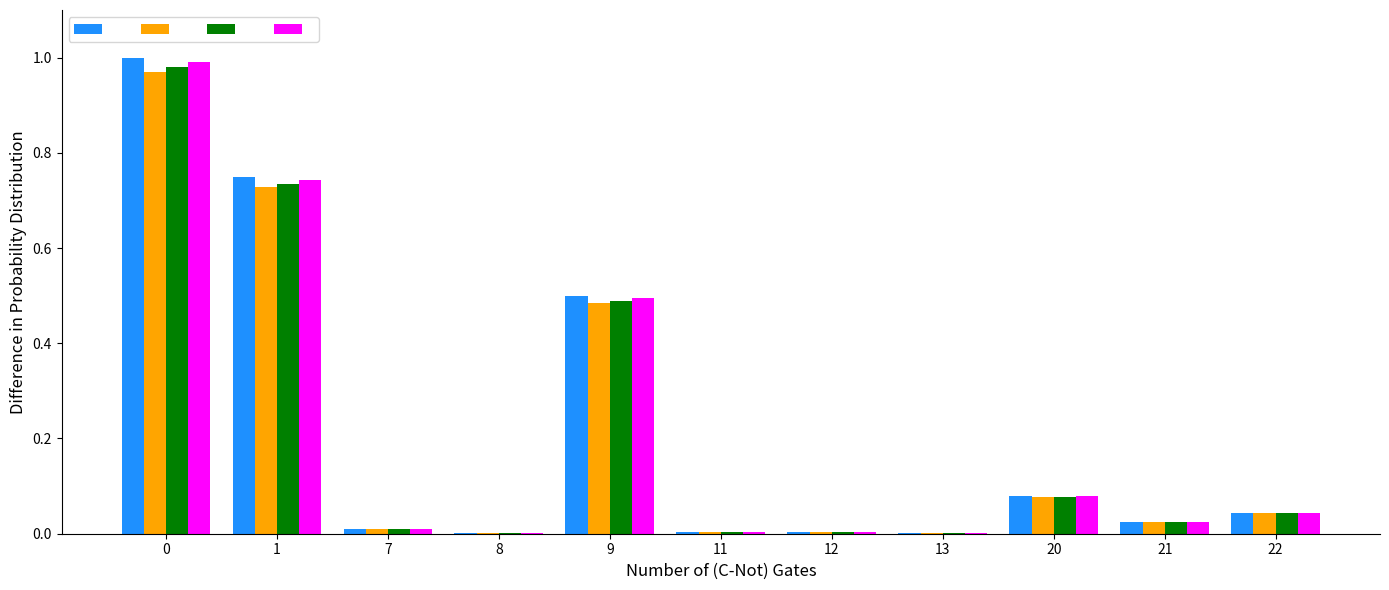

What is the total value across all series at 0?

3.9